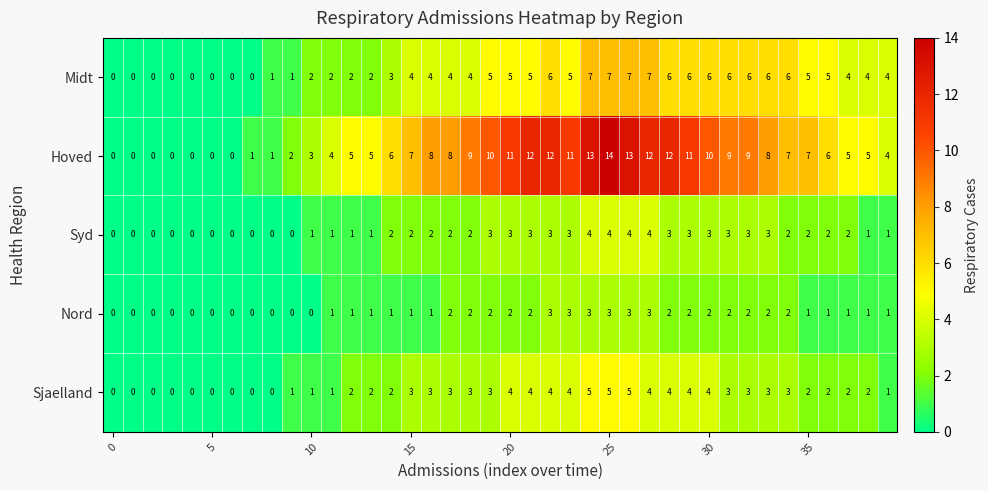

What is the average value of the Midt series?

4